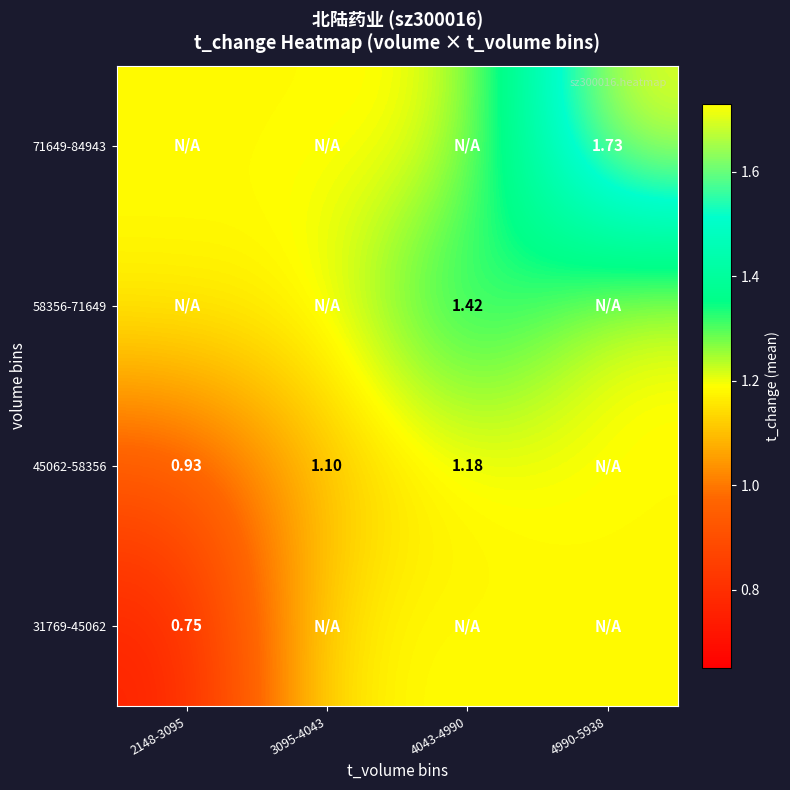

Is the value of 31769-45062 at 2148-3095 greater than the value of 71649-84943 at 4990-5938?

No